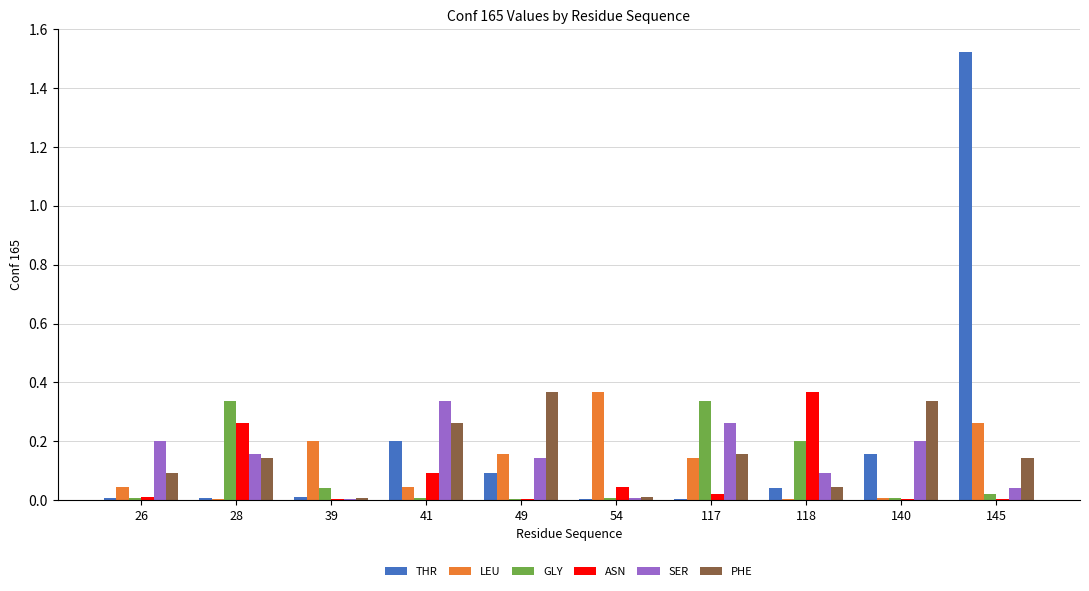

At which category is the sum across all series the highest?

145